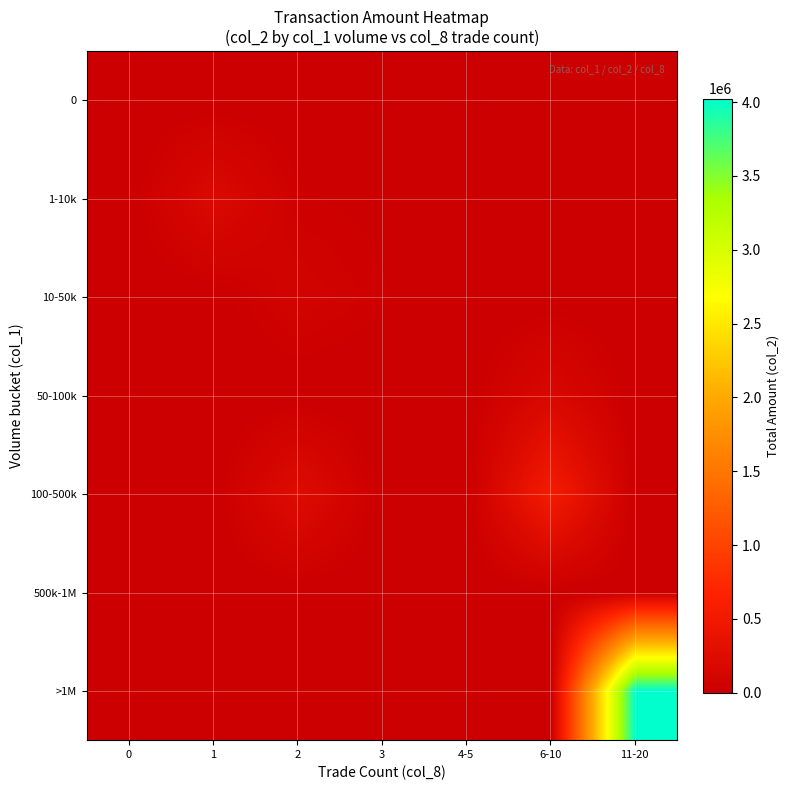

Reading left to right, extract all data points from this chart.

0: 0=0	1=0	2=0	3=0	4-5=0	6-10=0	11-20=0
1-10k: 0=0	1=199660	2=34500	3=21260	4-5=0	6-10=0	11-20=0
10-50k: 0=0	1=0	2=81730	3=35440	4-5=0	6-10=0	11-20=0
50-100k: 0=0	1=0	2=0	3=0	4-5=0	6-10=171600	11-20=0
100-500k: 0=0	1=0	2=248760	3=0	4-5=0	6-10=538260	11-20=0
500k-1M: 0=0	1=0	2=0	3=0	4-5=0	6-10=0	11-20=0
>1M: 0=0	1=0	2=0	3=0	4-5=0	6-10=0	11-20=4023670